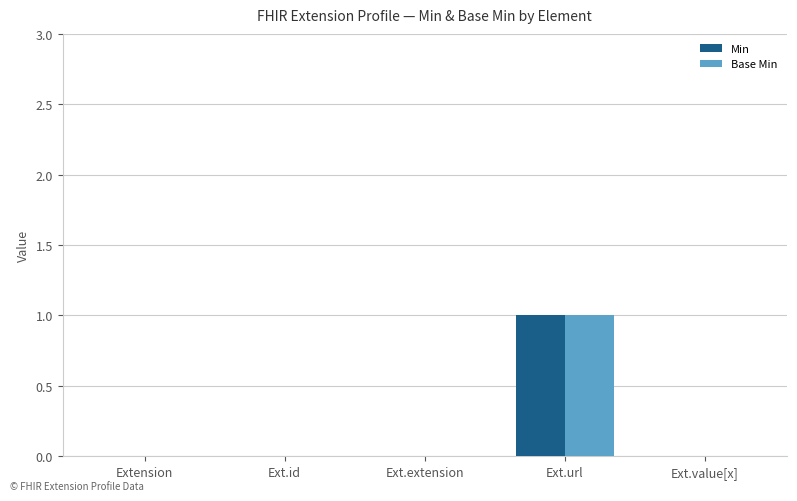

Does the chart contain stacked bars?

No